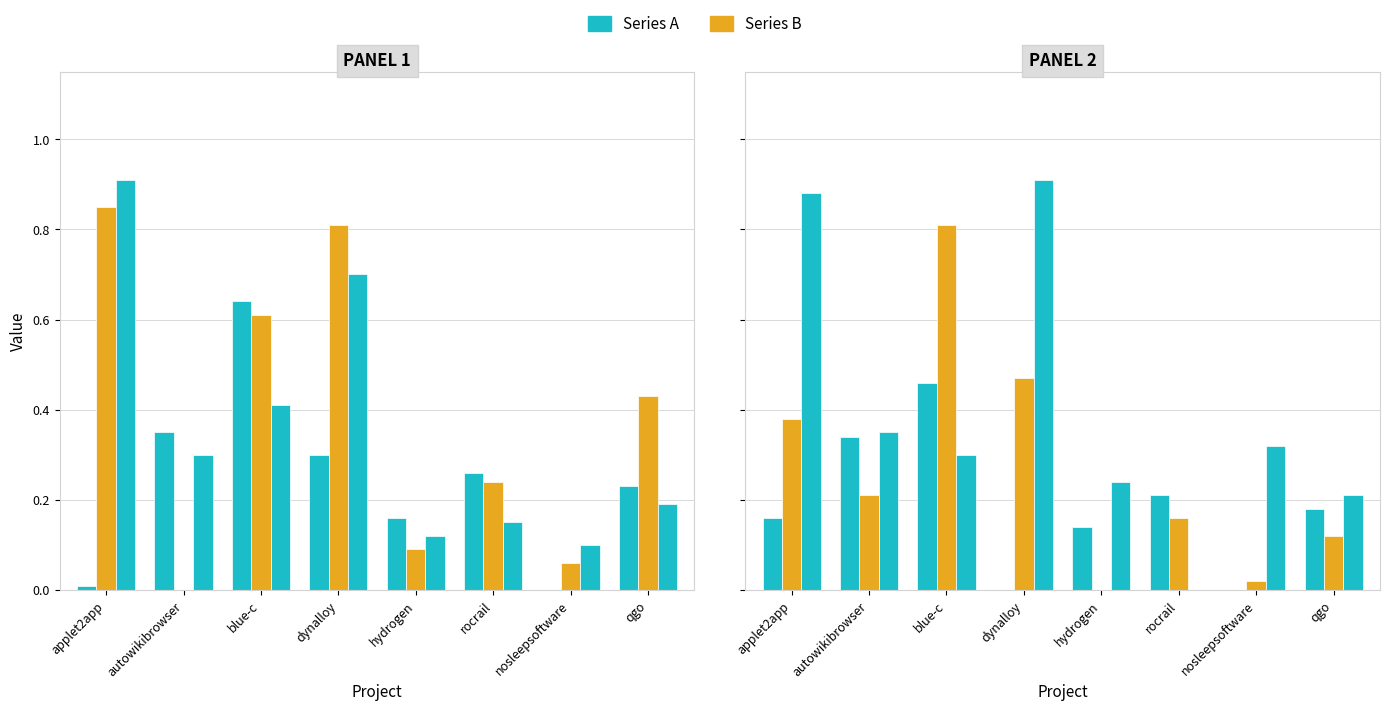

What is the sum of all dynalloy.csv values?

1.5